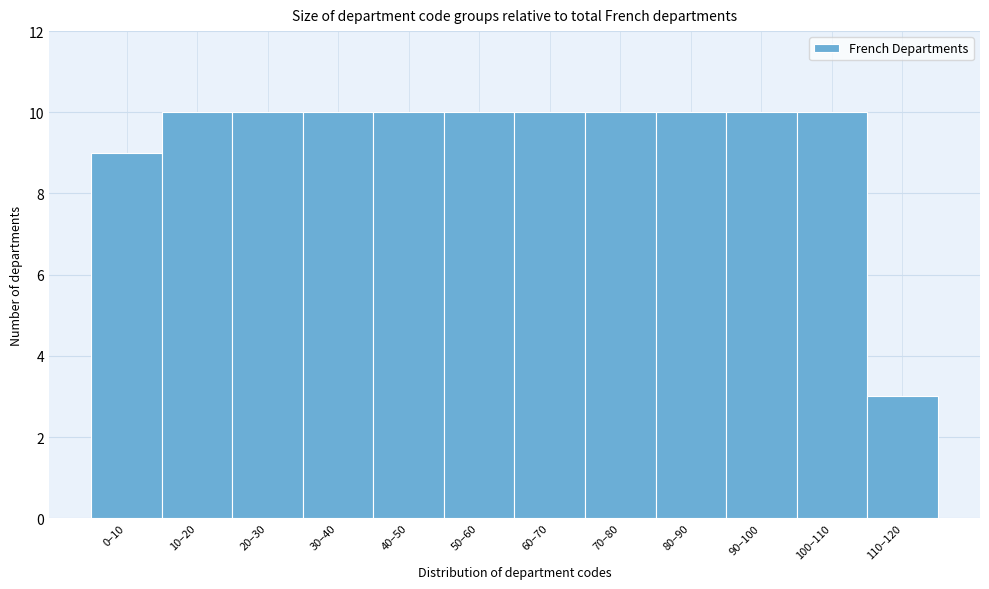

Reading left to right, what are all the values shown in this chart?

9	10	10	10	10	10	10	10	10	10	10	3